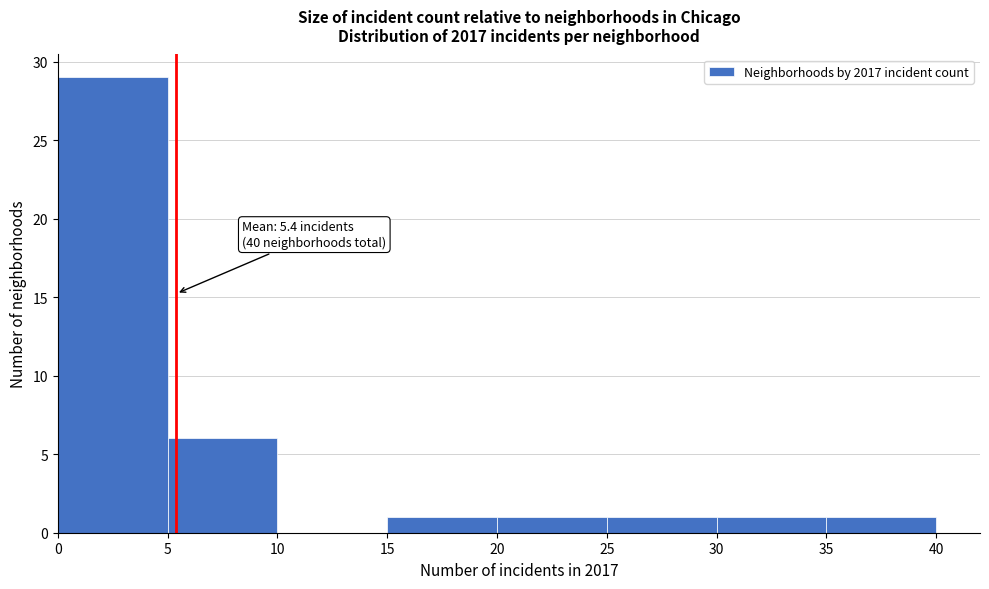

Which range on the x-axis has the tallest bar?

0 to 5